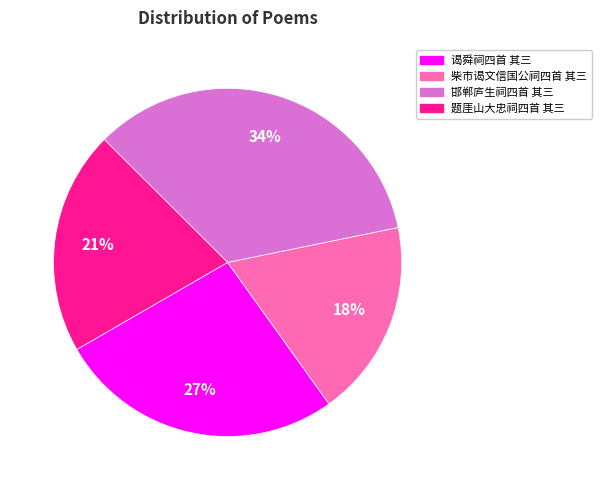

True or false: 柴市谒文信国公祠四首 其三 accounts for 18% of the total.

True